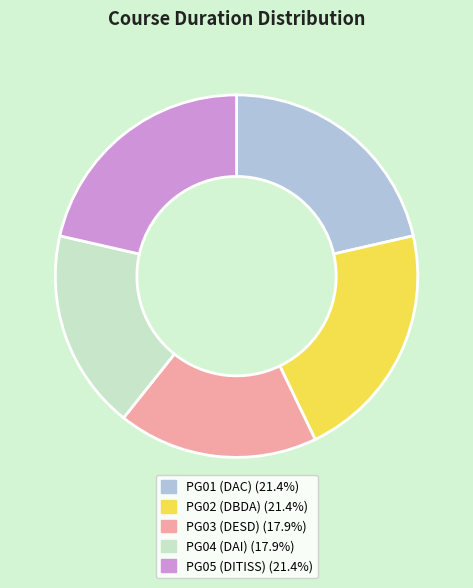

Combined, do PG04 (DAI) and PG01 (DAC) account for over 50%?

No